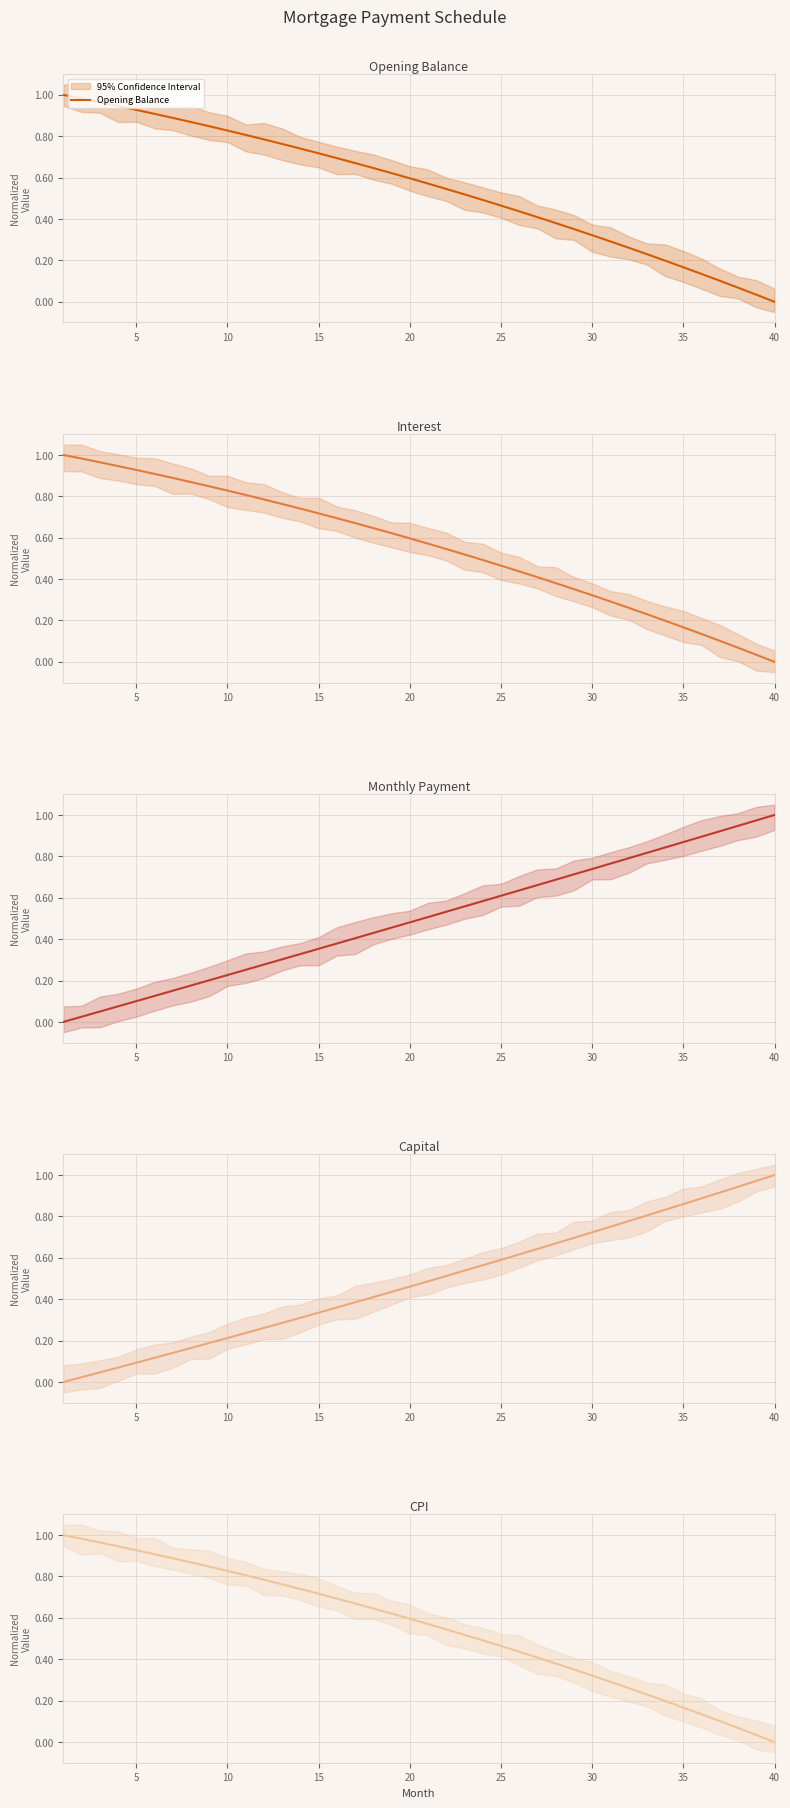

True or false: Interest has more than 2 points higher than both neighbors.

False